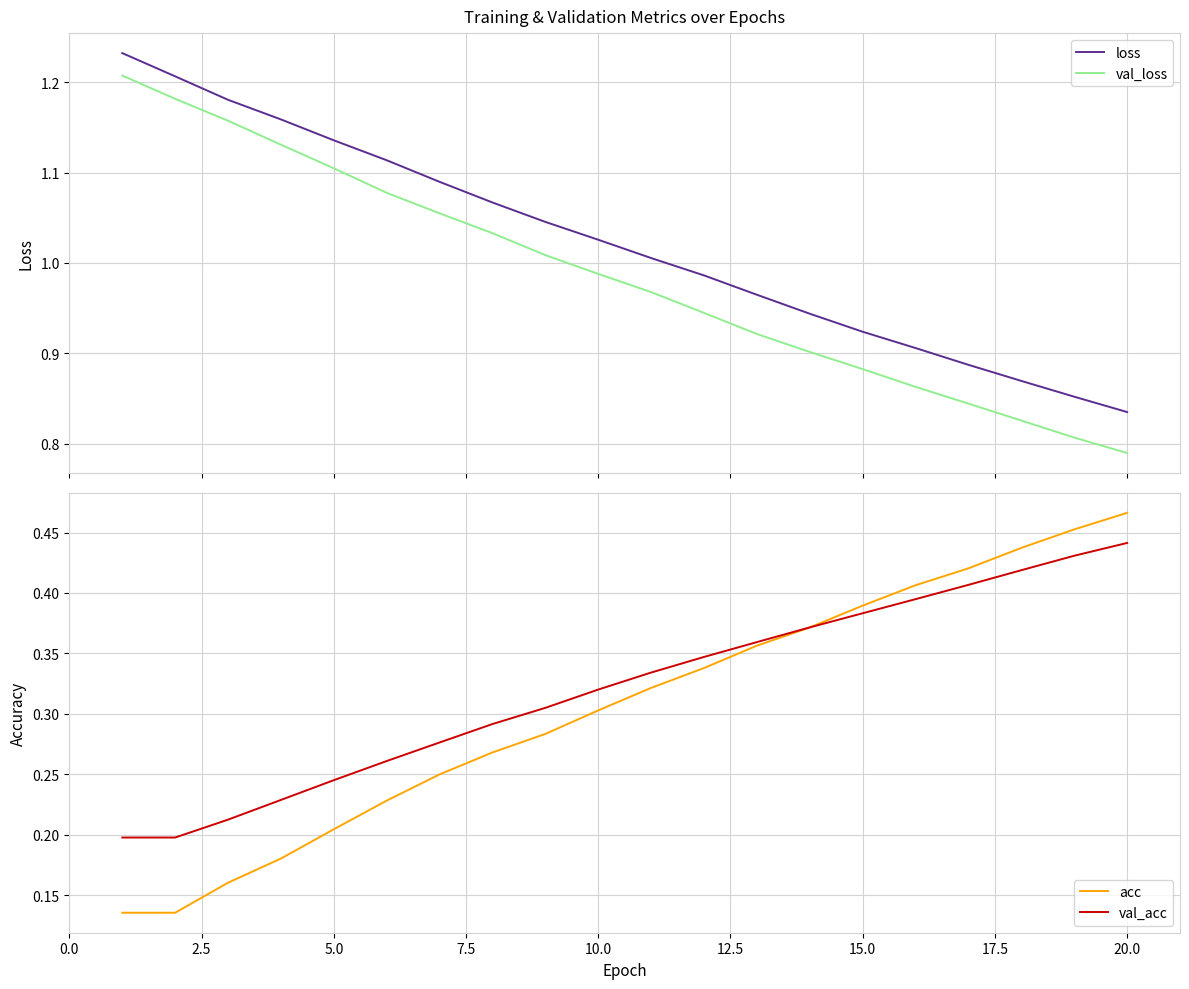

At which label does acc reach its peak?

20.0